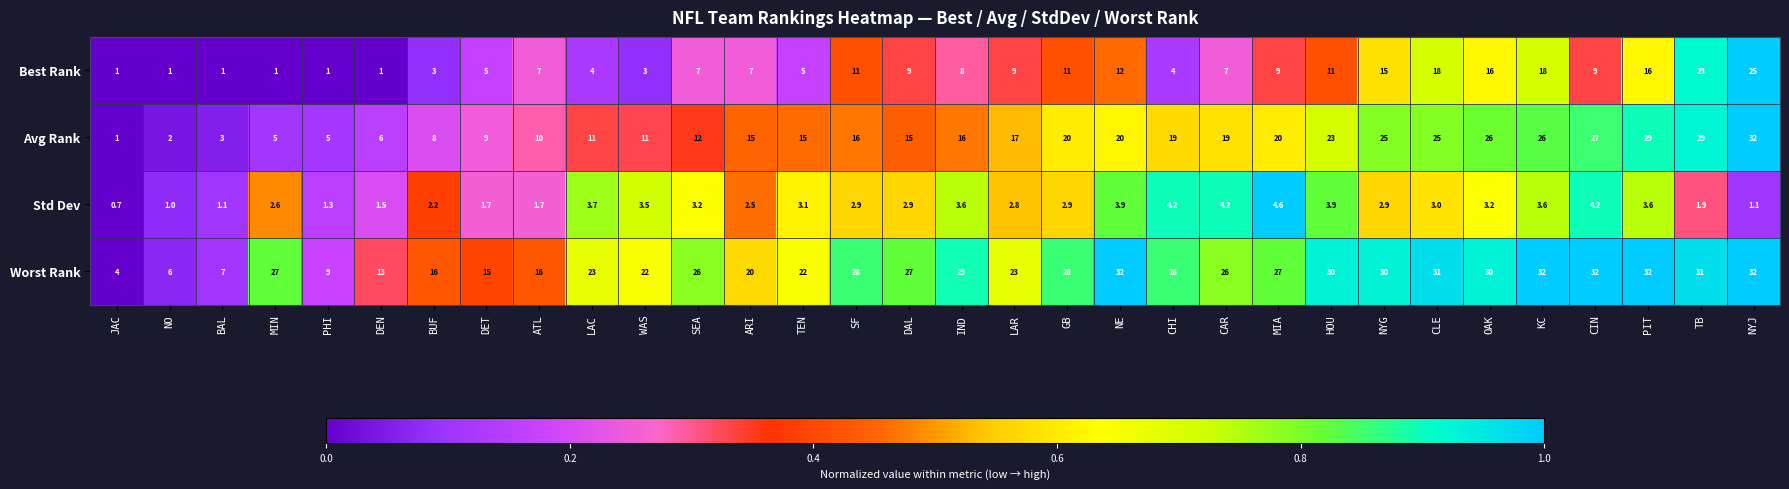

Which series has the widest spread of values?

Avg Rank